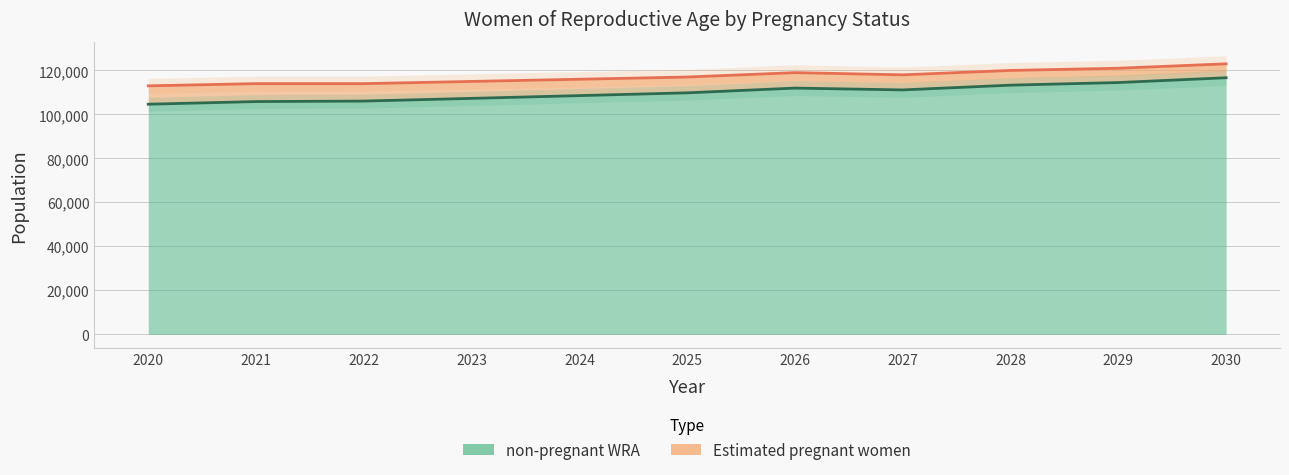

The value of Estimated pregnant women at 2025 is 109815.5. True or false?

True